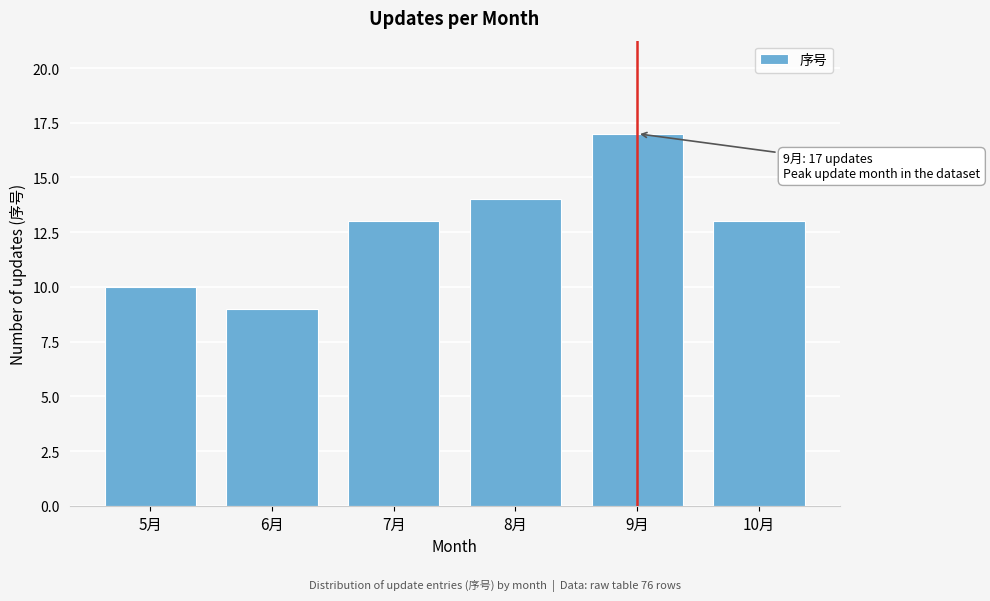

Reading left to right, what are all the values shown in this chart?

5月=10	6月=9	7月=13	8月=14	9月=17	10月=13